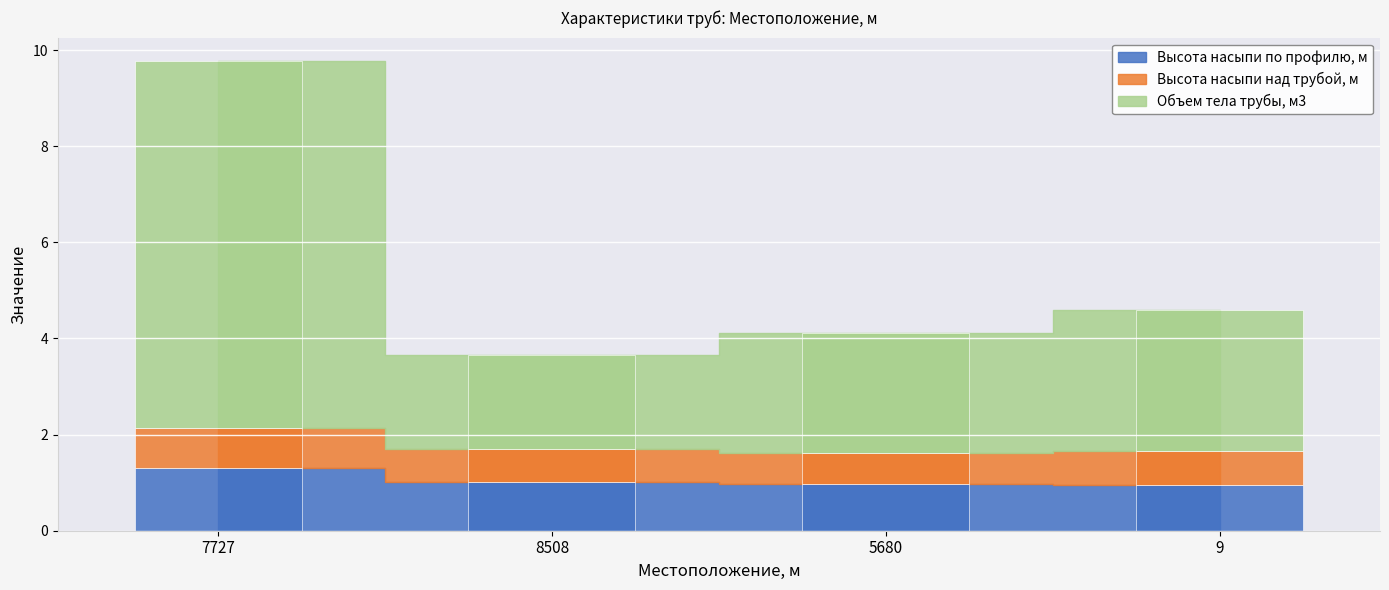

What is the total value across all series at 7727?

9.8